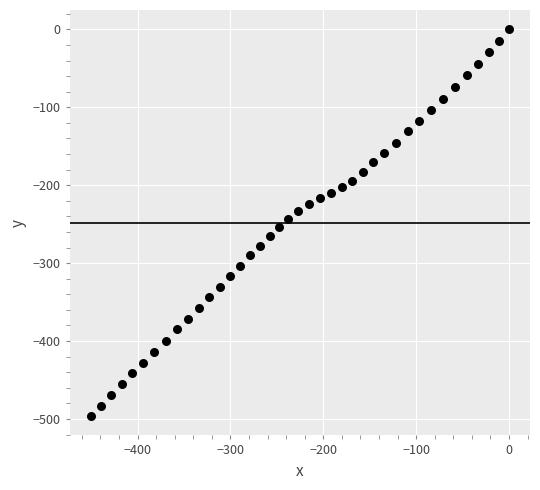

What is the range of X values (max minus min)?

450.7